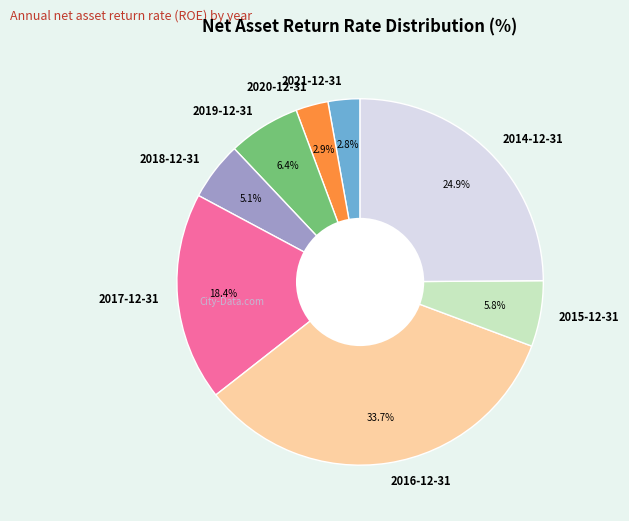

How much of the chart is everything except 2021-12-31?

97.2%